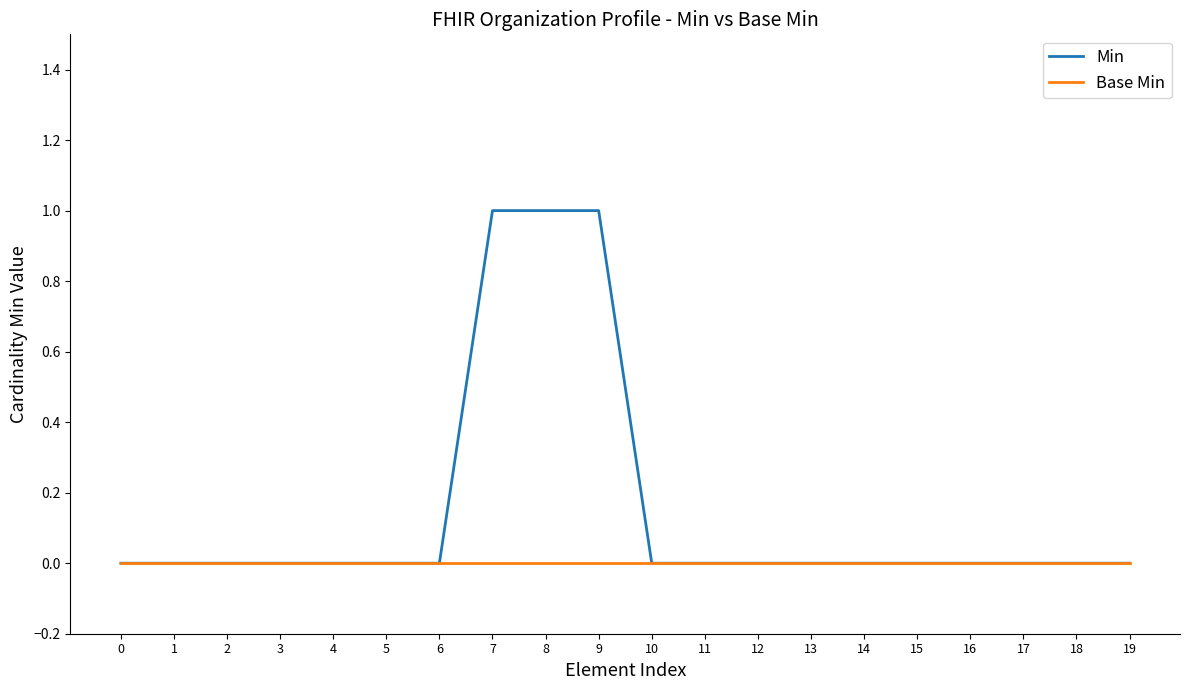

Rank the series by their average value, from lowest to highest.

Base Min, Min